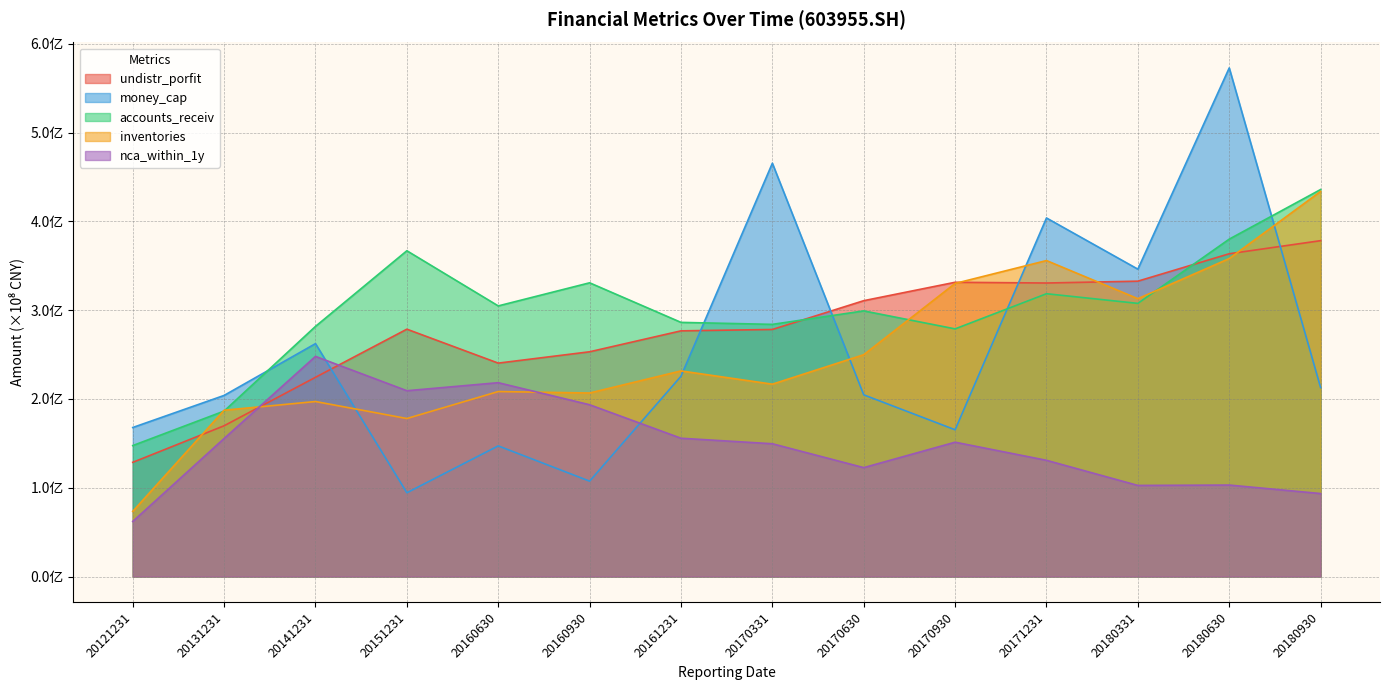

Reading left to right, list all the values displayed in this chart.

undistr_porfit: 1.3	1.7	2.2	2.8	2.4	2.5	2.8	2.8	3.1	3.3	3.3	3.3	3.6	3.8
money_cap: 1.7	2.0	2.6	0.9	1.5	1.1	2.3	4.7	2.0	1.7	4.0	3.5	5.7	2.1
accounts_receiv: 1.5	1.9	2.8	3.7	3.0	3.3	2.9	2.8	3.0	2.8	3.2	3.1	3.8	4.4
inventories: 0.7	1.9	2.0	1.8	2.1	2.1	2.3	2.2	2.5	3.3	3.6	3.1	3.6	4.3
nca_within_1y: 0.6	1.6	2.5	2.1	2.2	1.9	1.6	1.5	1.2	1.5	1.3	1.0	1.0	0.9